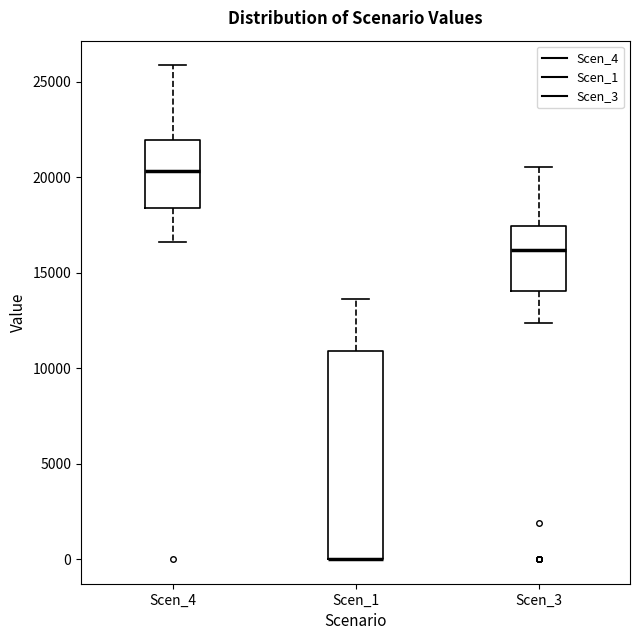

Reading left to right, transcribe this box plot: for each box, give where its median line is, the range the box spans, and where its two whiskers end, as read against the y-axis. The values are not printed on the chart, so give them approximately, as read against the axis.

Scen_4: median 20500, box 18500 to 22000, whiskers 16500 to 26000
Scen_1: median 0 (drawn on the box's lower edge), box 0 to 11000, whiskers 0 to 13500
Scen_3: median 16000, box 14000 to 17500, whiskers 12500 to 20500